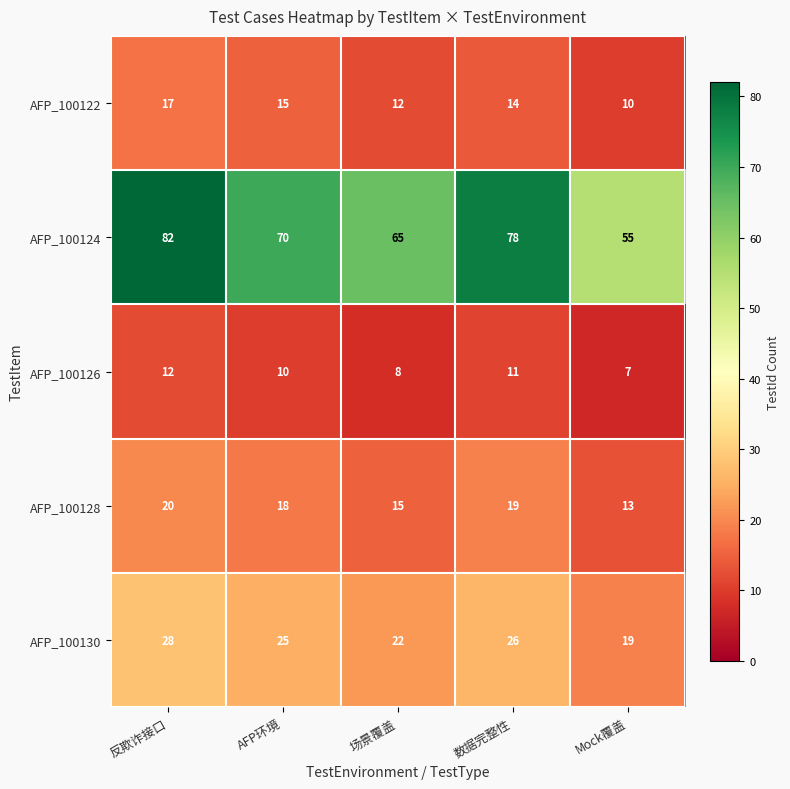

How many data points in AFP_100130 are less than 25?

2